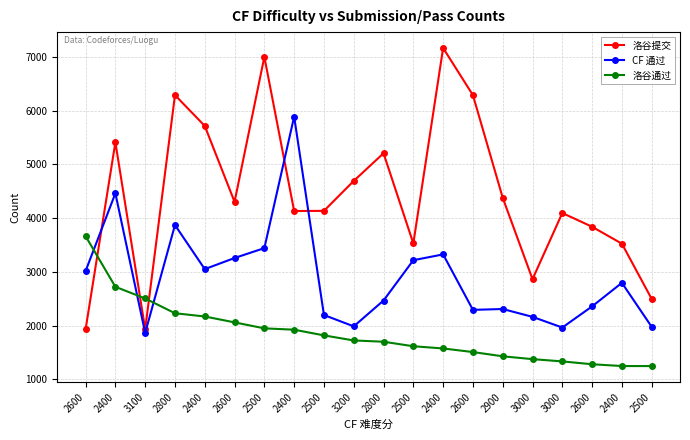

Count the number of categories in the chart.

20